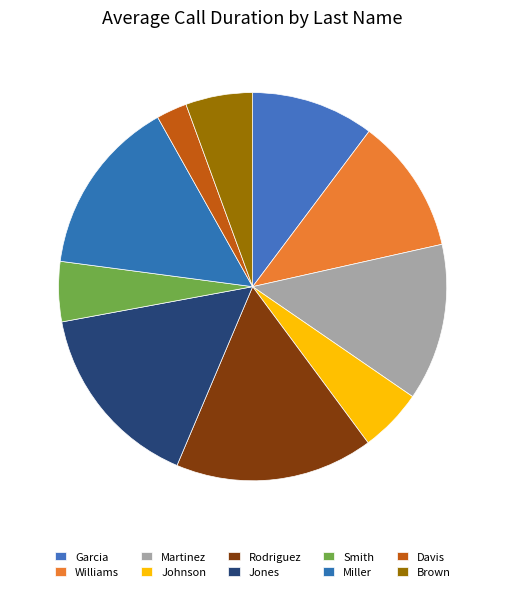

How many segments does this pie chart have?

10